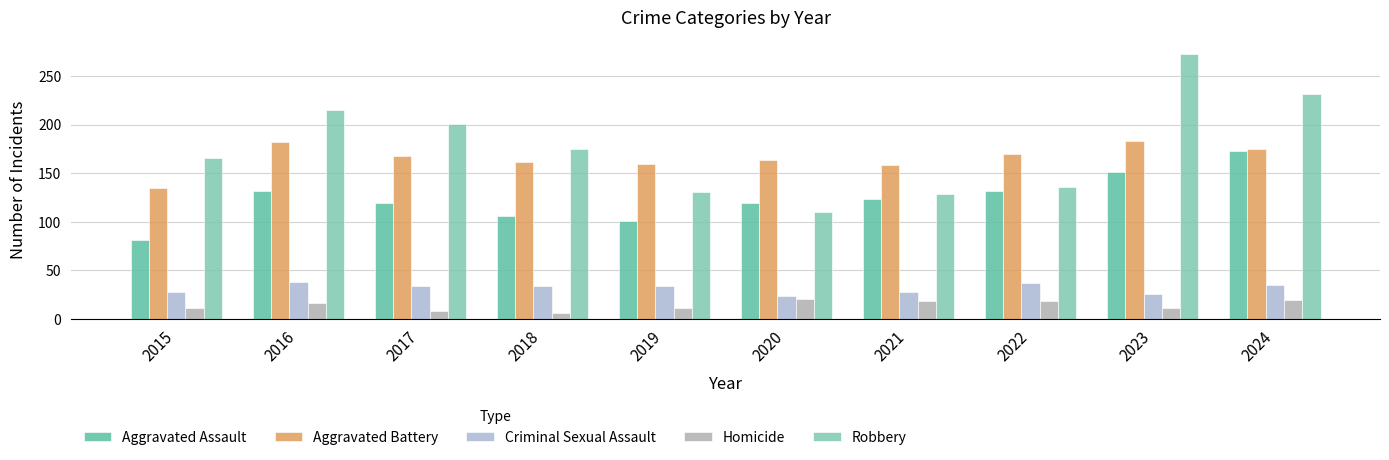

Reading left to right, transcribe all the data shown in this chart.

Aggravated Assault: 2015=81	2016=132	2017=119	2018=106	2019=101	2020=119	2021=123	2022=132	2023=151	2024=173
Aggravated Battery: 2015=135	2016=182	2017=168	2018=162	2019=160	2020=164	2021=158	2022=170	2023=183	2024=175
Criminal Sexual Assault: 2015=28	2016=38	2017=34	2018=34	2019=34	2020=24	2021=28	2022=37	2023=26	2024=35
Homicide: 2015=11	2016=16	2017=8	2018=6	2019=11	2020=21	2021=19	2022=19	2023=11	2024=20
Robbery: 2015=166	2016=215	2017=201	2018=175	2019=131	2020=110	2021=129	2022=136	2023=273	2024=232